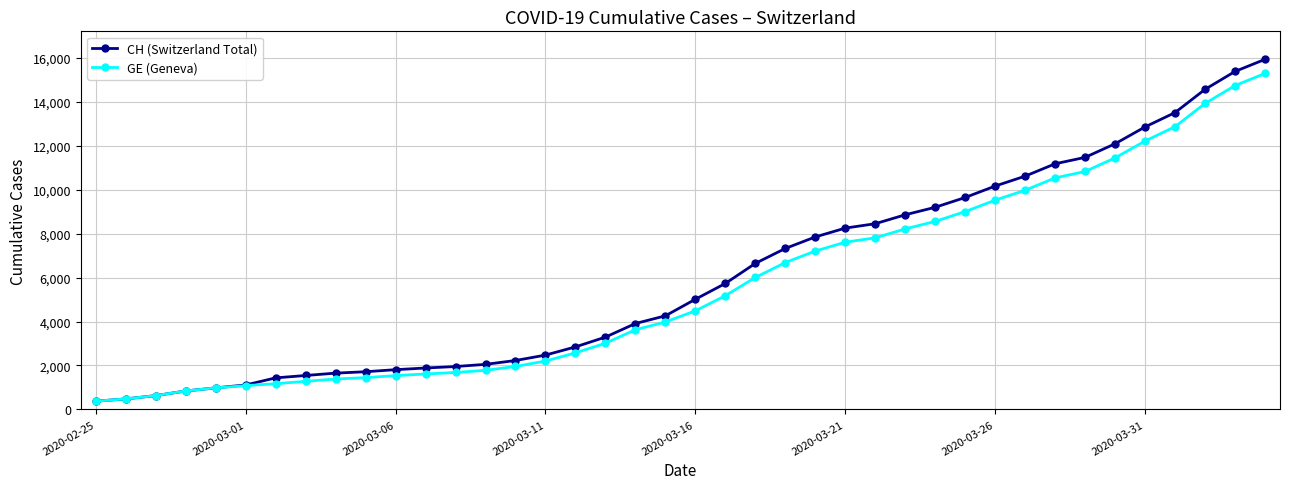

What is the value of the CH (Switzerland Total) point at the 11th from the left?

1809